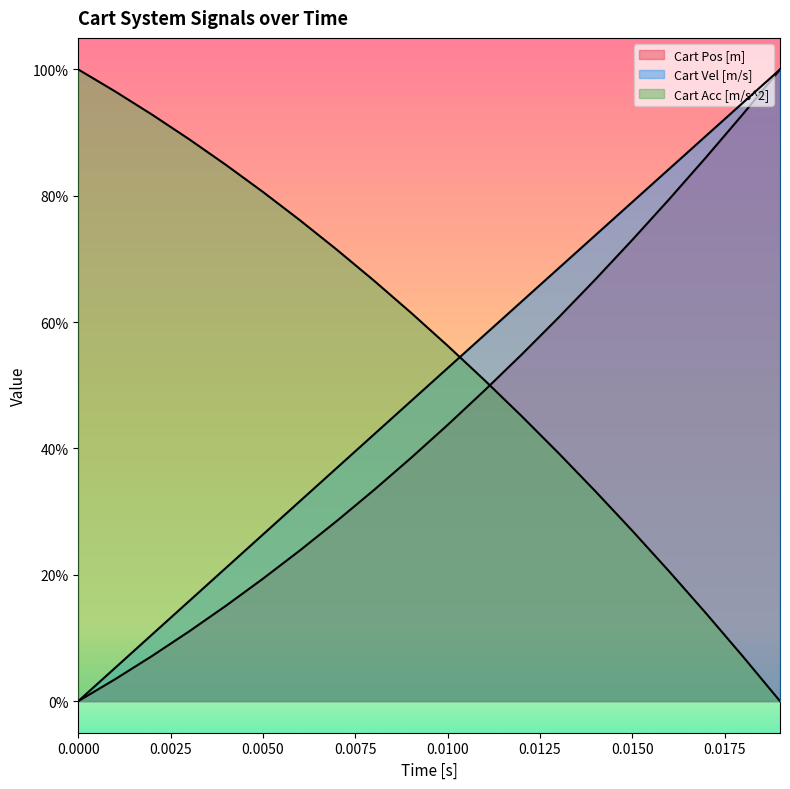

Does the chart display data point markers on the line(s)?

No